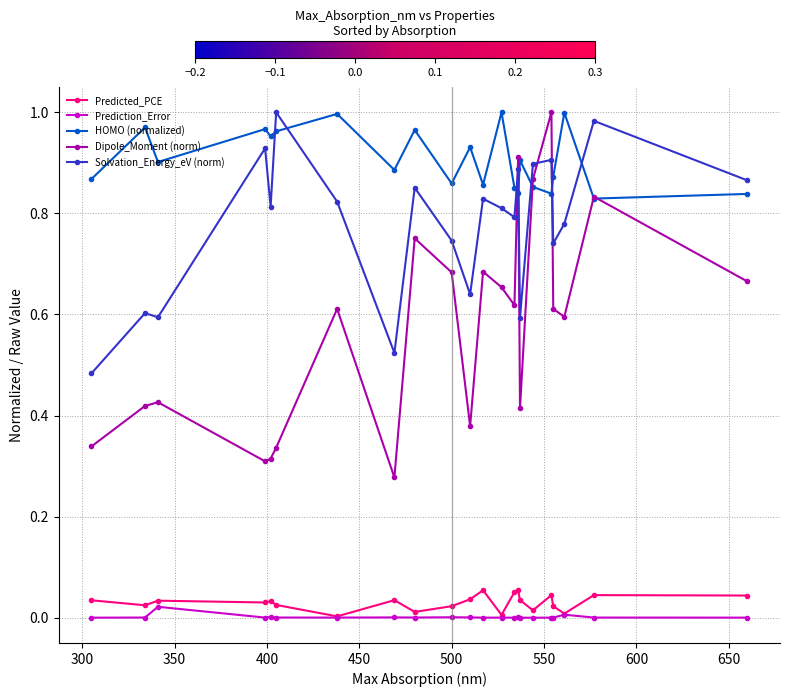

True or false: HOMO (normalized) and Solvation_Energy_eV (norm) intersect in this chart.

True